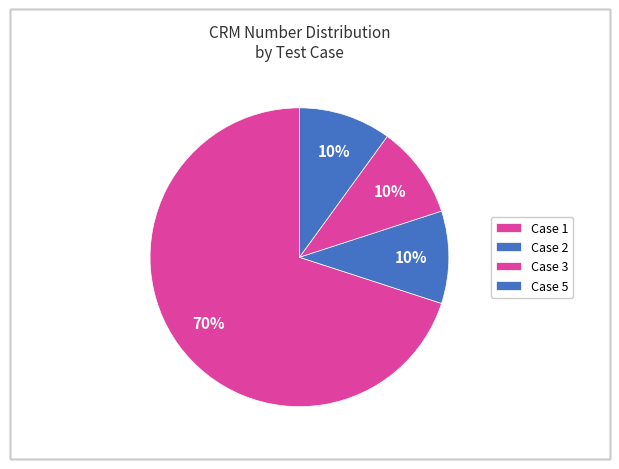

Is there a majority slice in this chart?

Yes